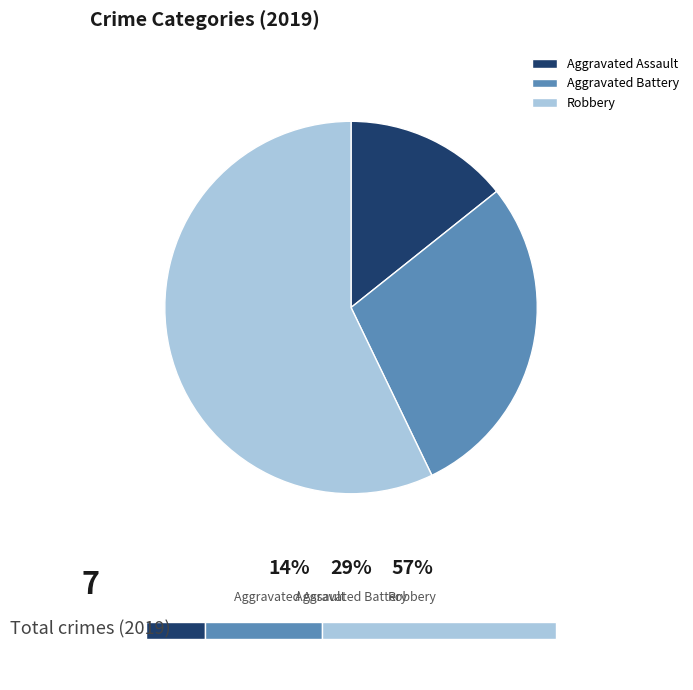

What percentage is NOT represented by Aggravated Battery?

71.4%